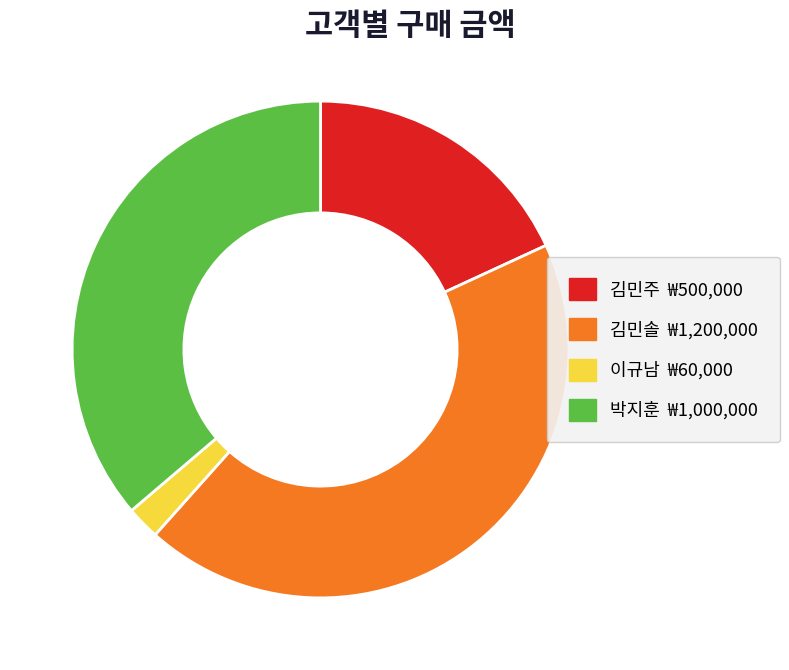

Is there any slice that represents more than half of the pie?

No